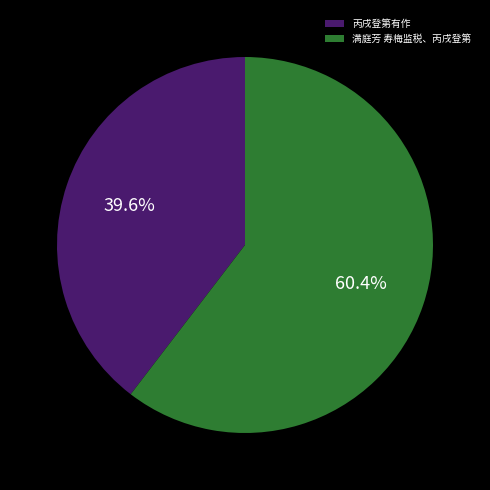

To the nearest percent, what percentage of the pie is 满庭芳 寿梅监税、丙戌登第?

60%